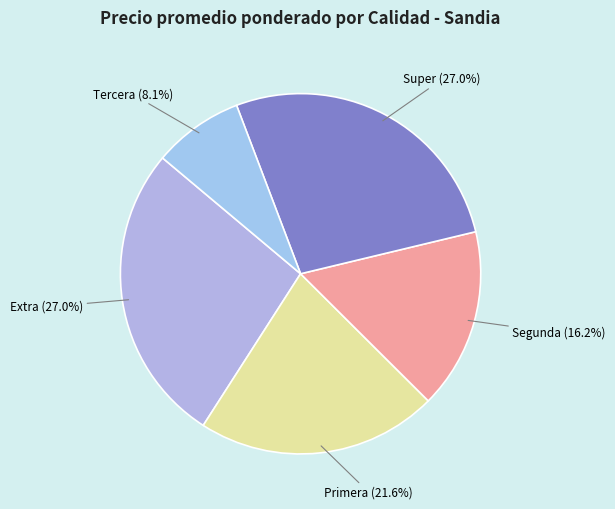

Approximately how many times larger is the value at Primera compared to Super?

0.8